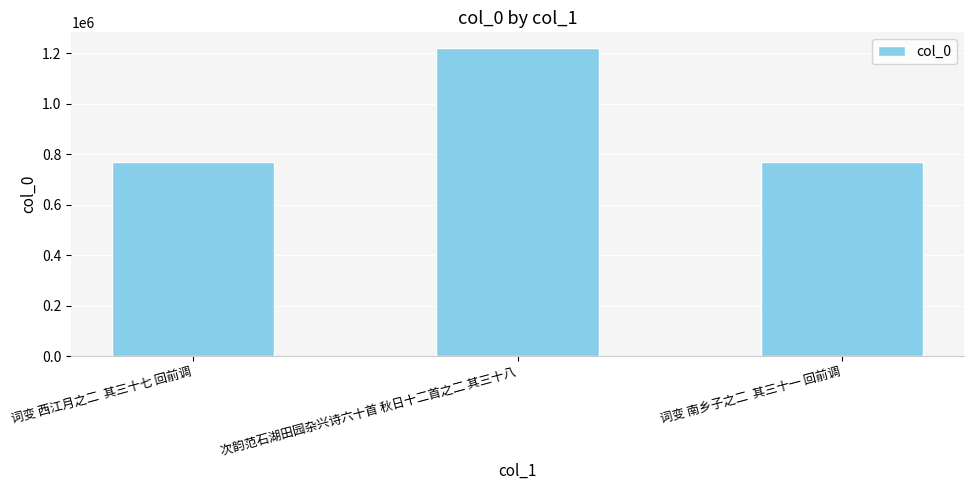

What is the sum of all values?

2757395